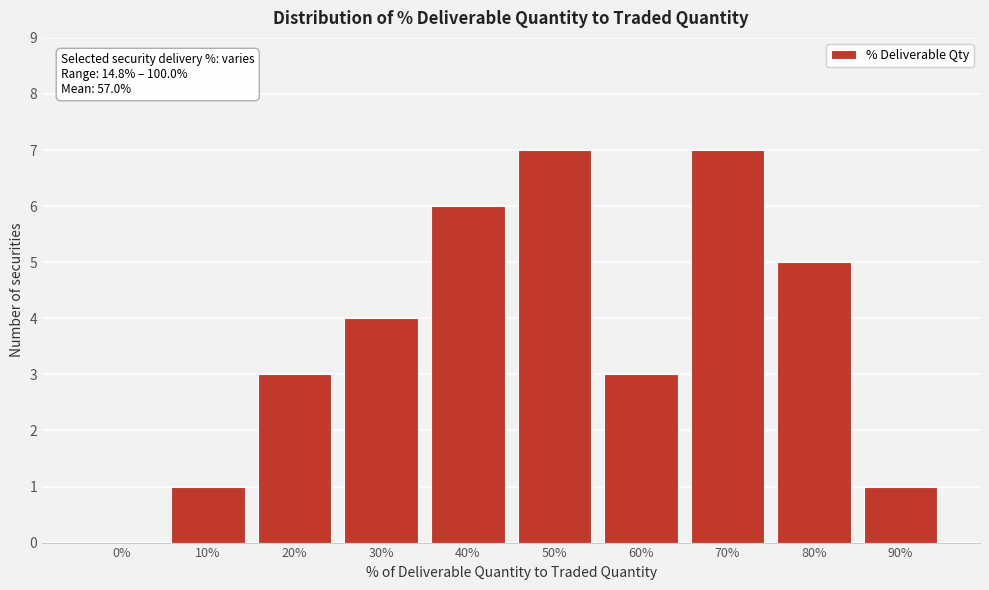

Reading left to right, what are all the values shown in this chart?

0%=0	10%=1	20%=3	30%=4	40%=6	50%=7	60%=3	70%=7	80%=5	90%=1